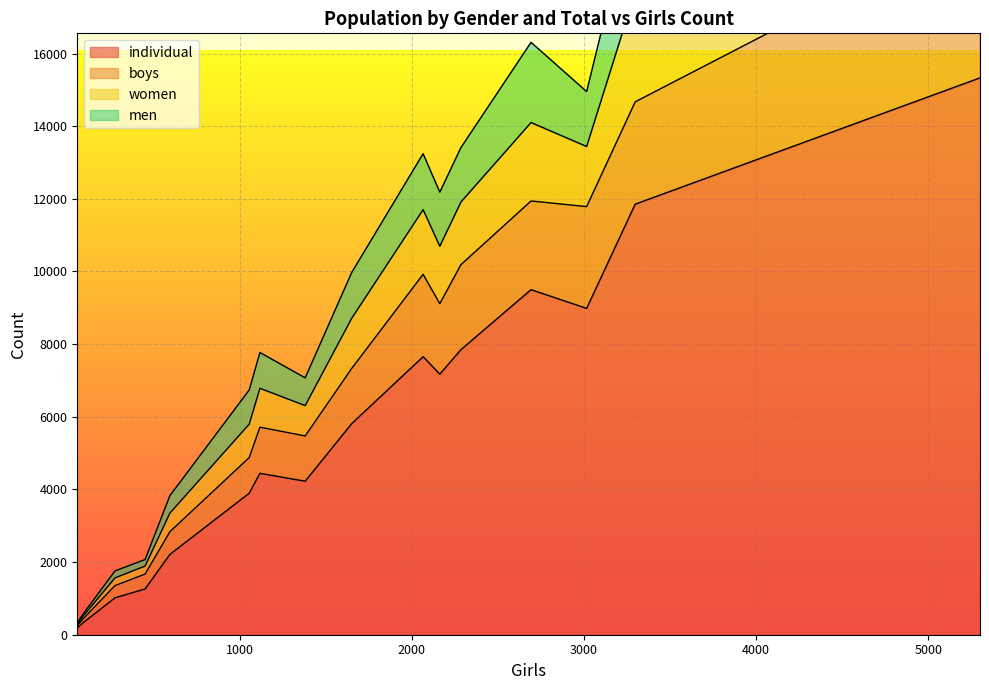

Which has a higher value, 594 or 56?

594